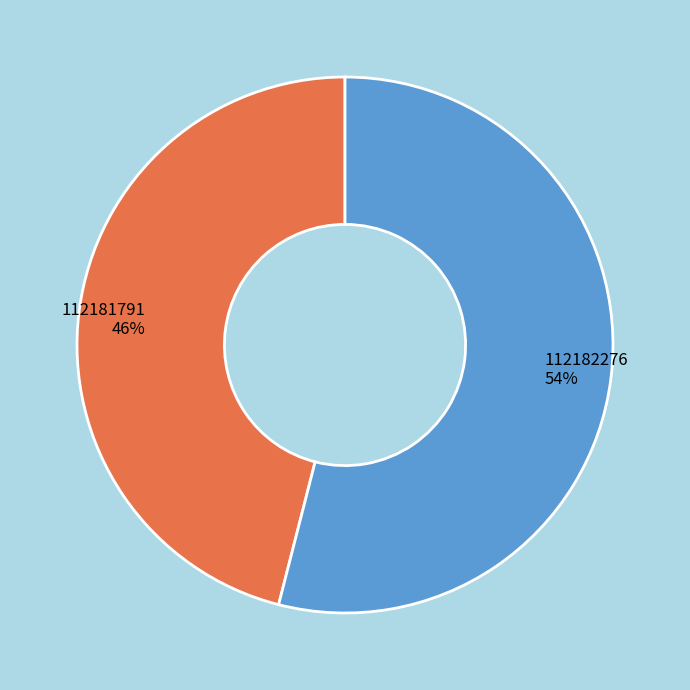

What percentage is the 112182276 slice, to the nearest percent?

54%